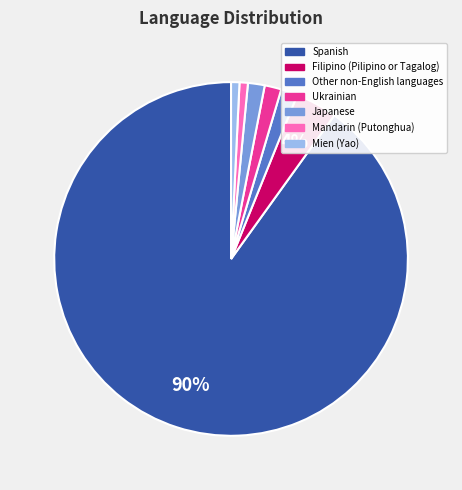

Combined, do Other non-English languages and Japanese account for over 50%?

No